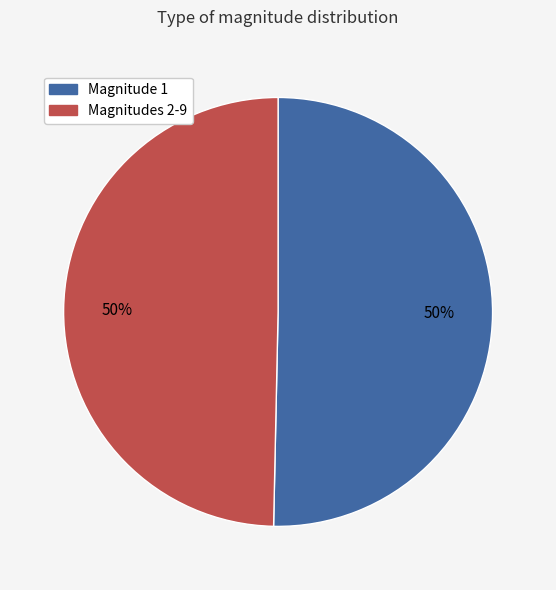

To the nearest percent, what is the combined percentage of Magnitude 1 and Magnitudes 2-9?

100%